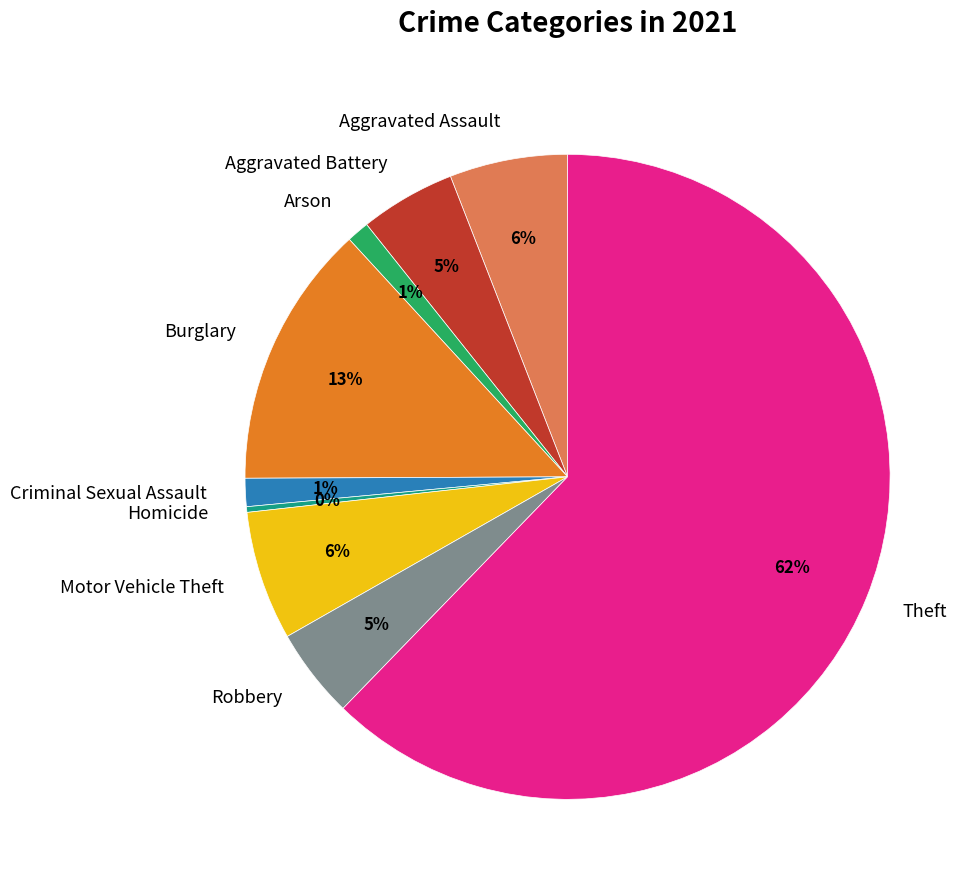

Which category has the biggest portion of the pie?

Theft